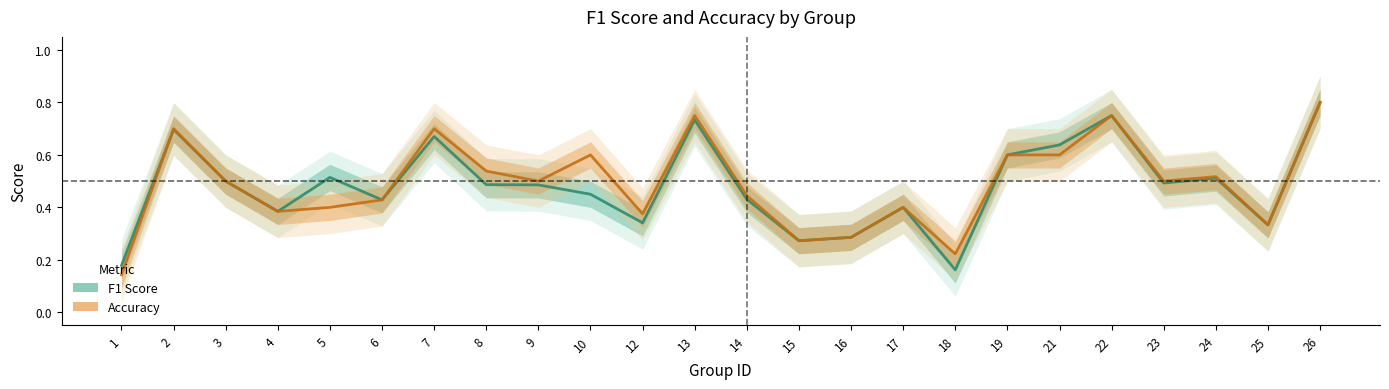

What is the minimum value shown in the chart?

0.1